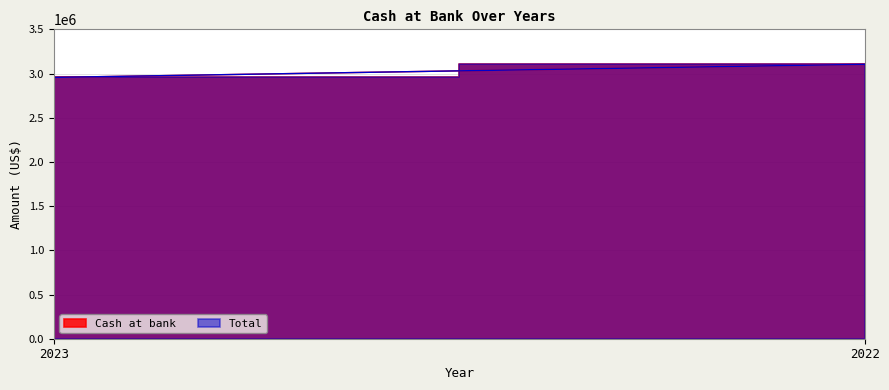

Is the value of Total at 2022 greater than the value of Cash at bank at 2022?

No